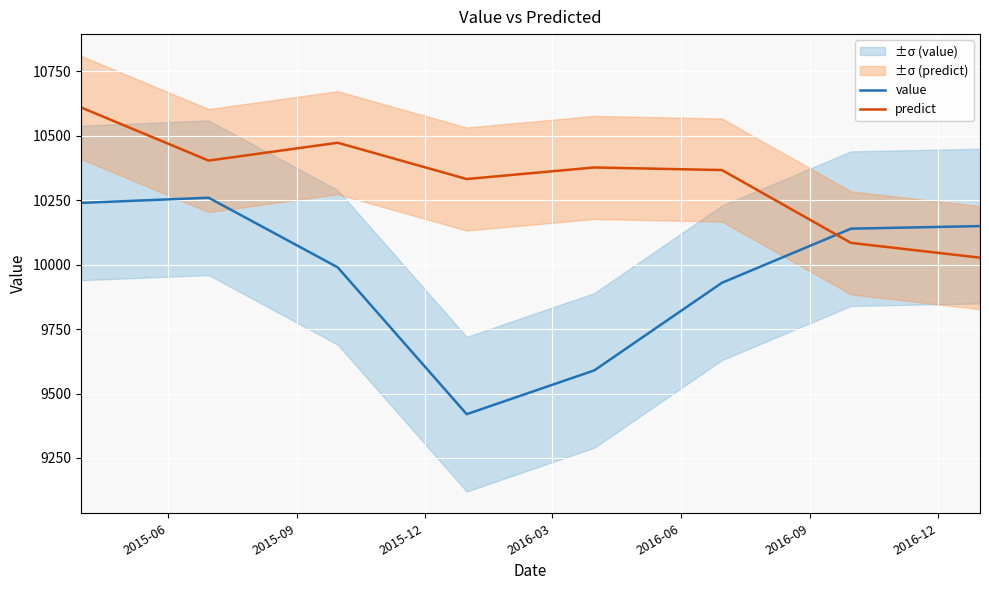

How many distinct data groups are displayed?

2